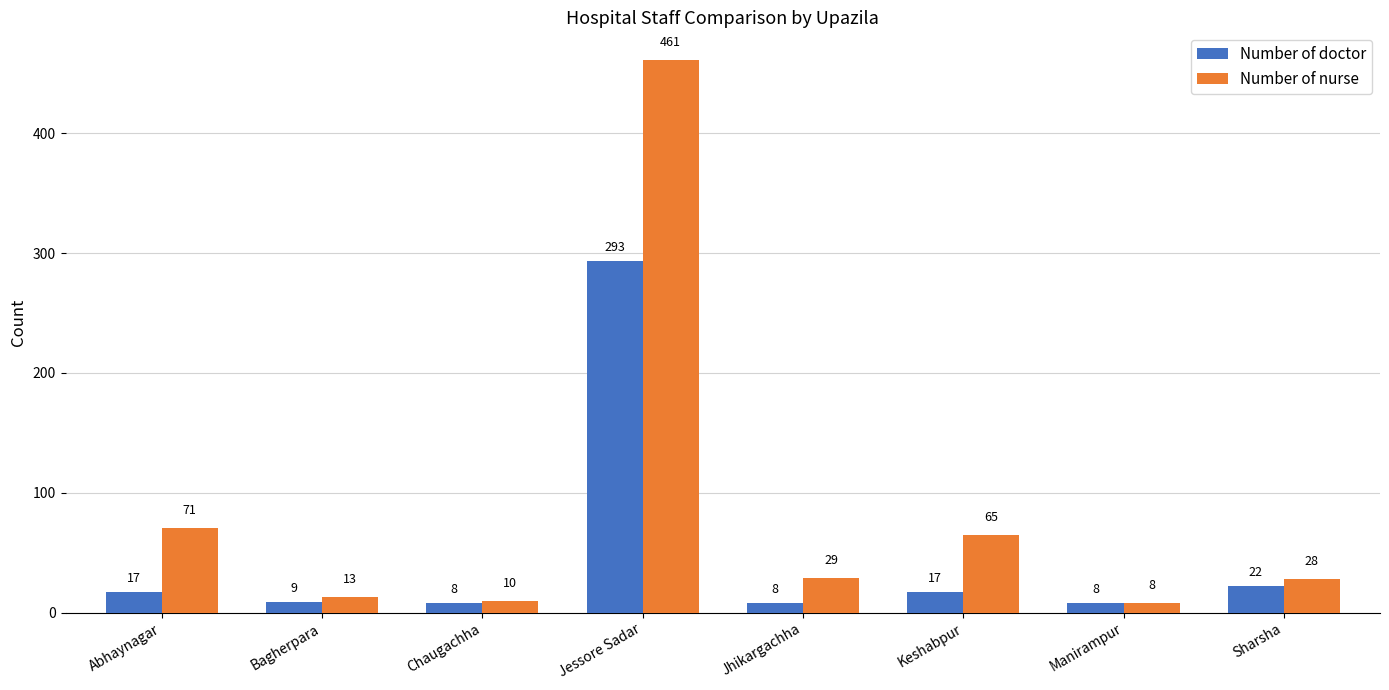

What is the total value across all series at Manirampur?

16